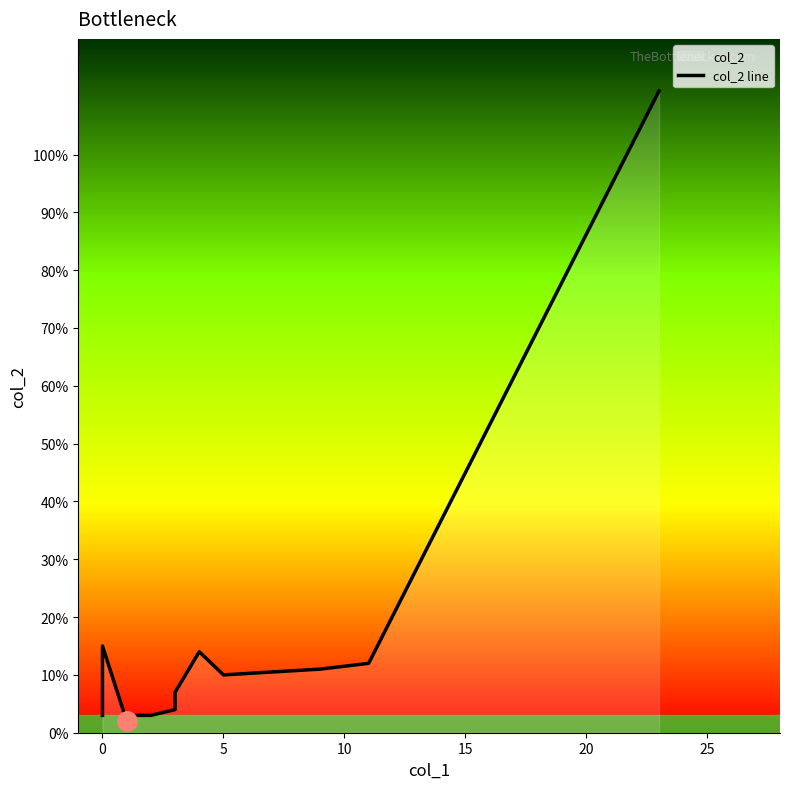

What is the difference between the second highest and minimum values?

13